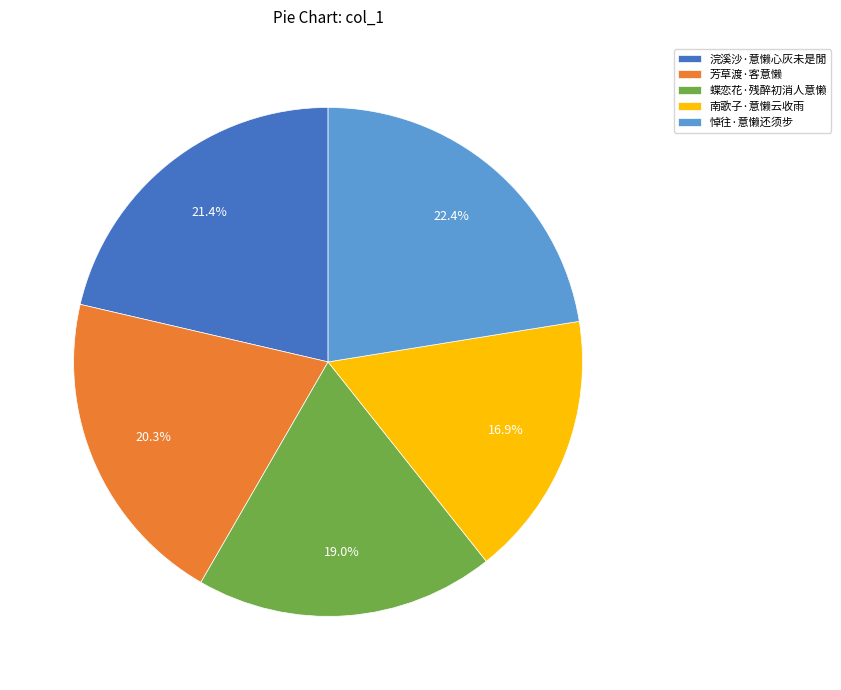

Which category has the smallest portion of the pie?

南歌子·意懒云收雨